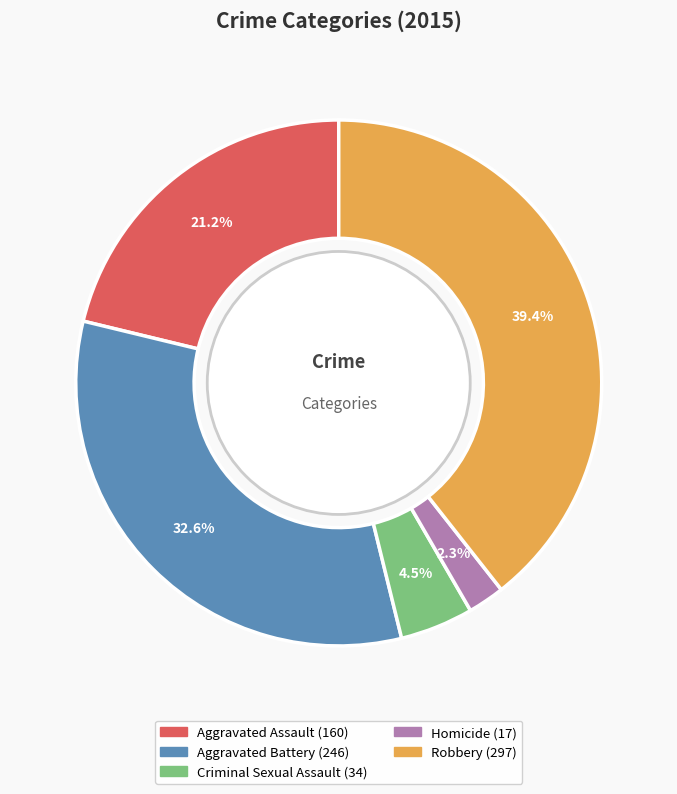

How many slices are in this pie chart?

5